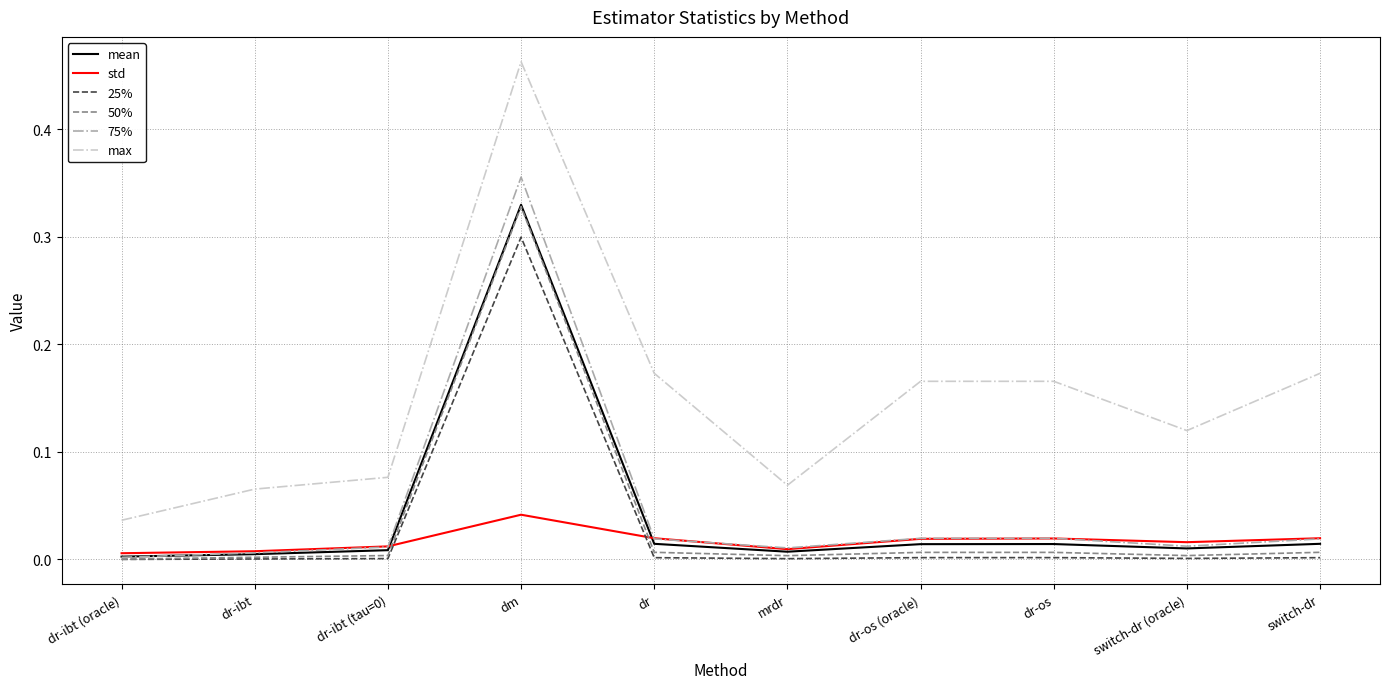

What are all the series names shown in the legend?

mean, std, 25%, 50%, 75%, max